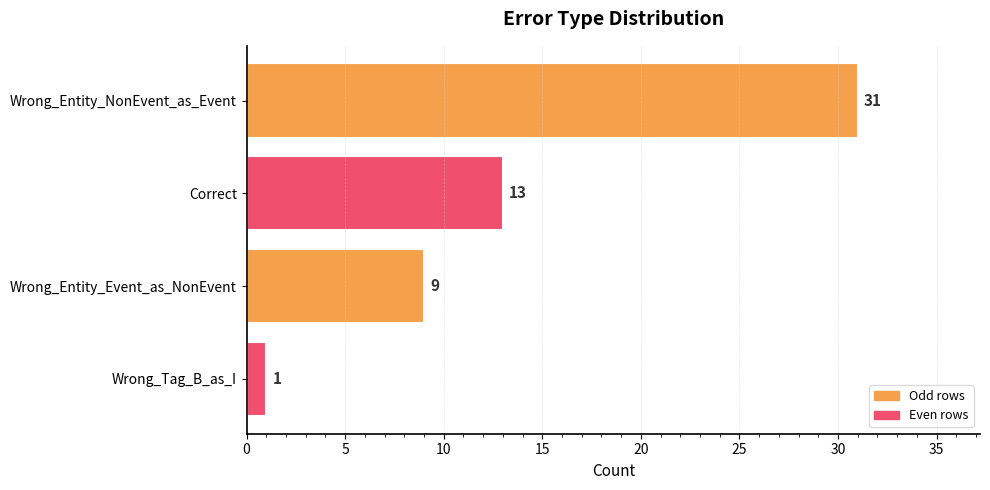

Does the chart contain stacked bars?

No